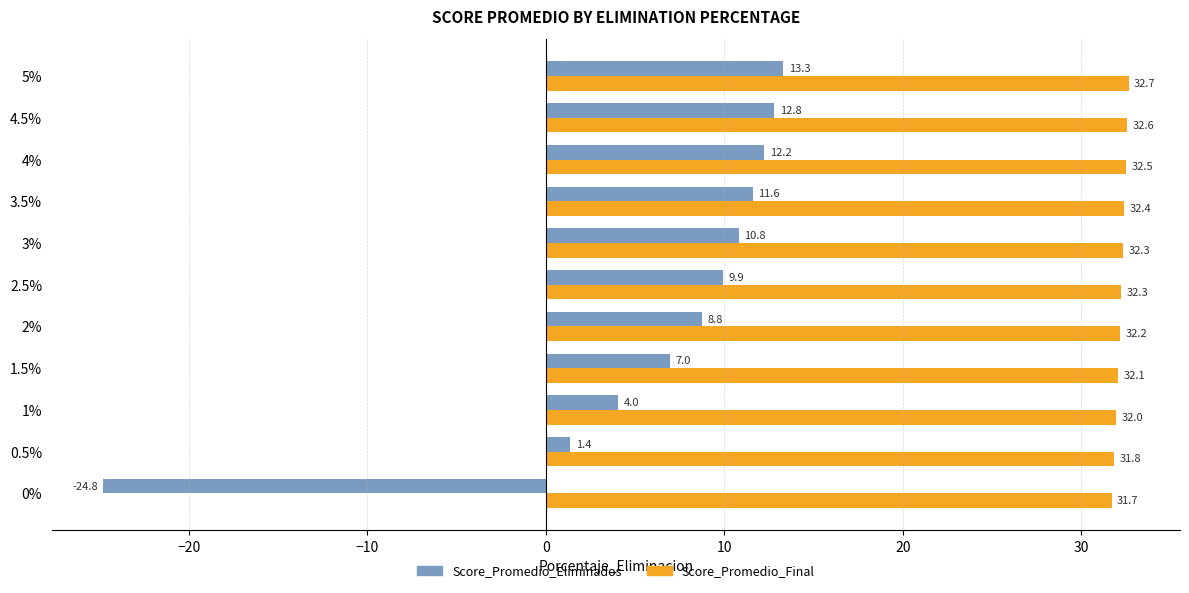

Where is Score_Promedio_Eliminados nearest to the value -5?

0.5%